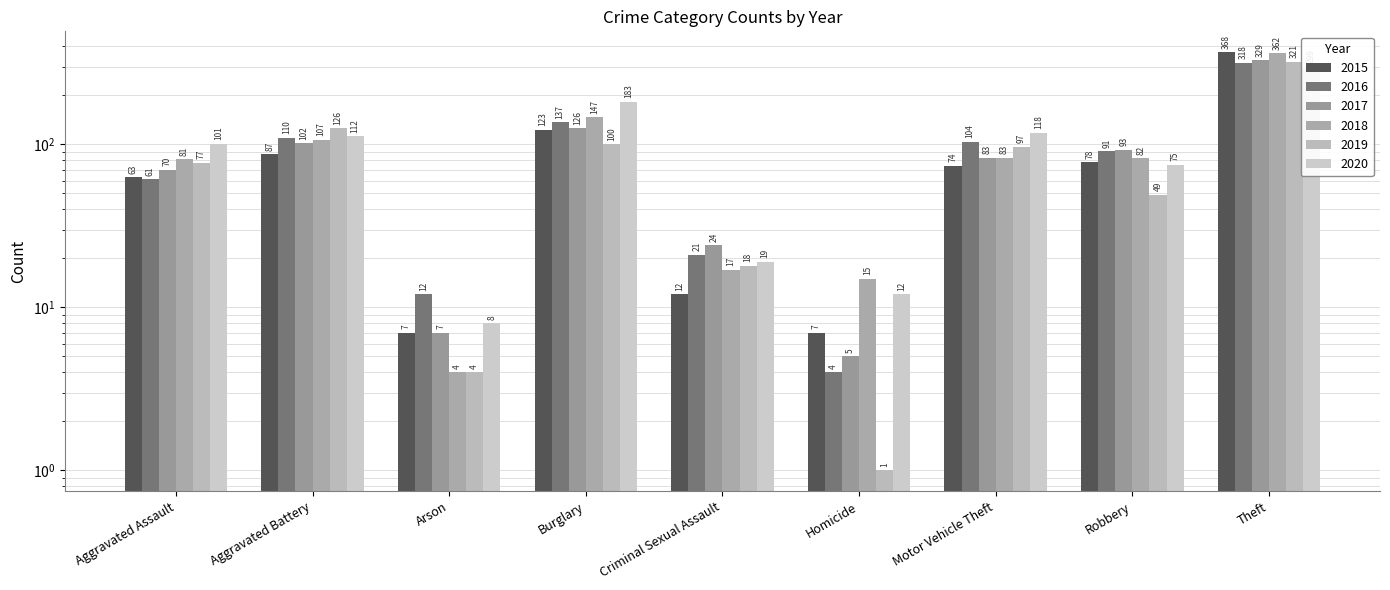

Which category has the lowest value in the 2015 series?

Arson